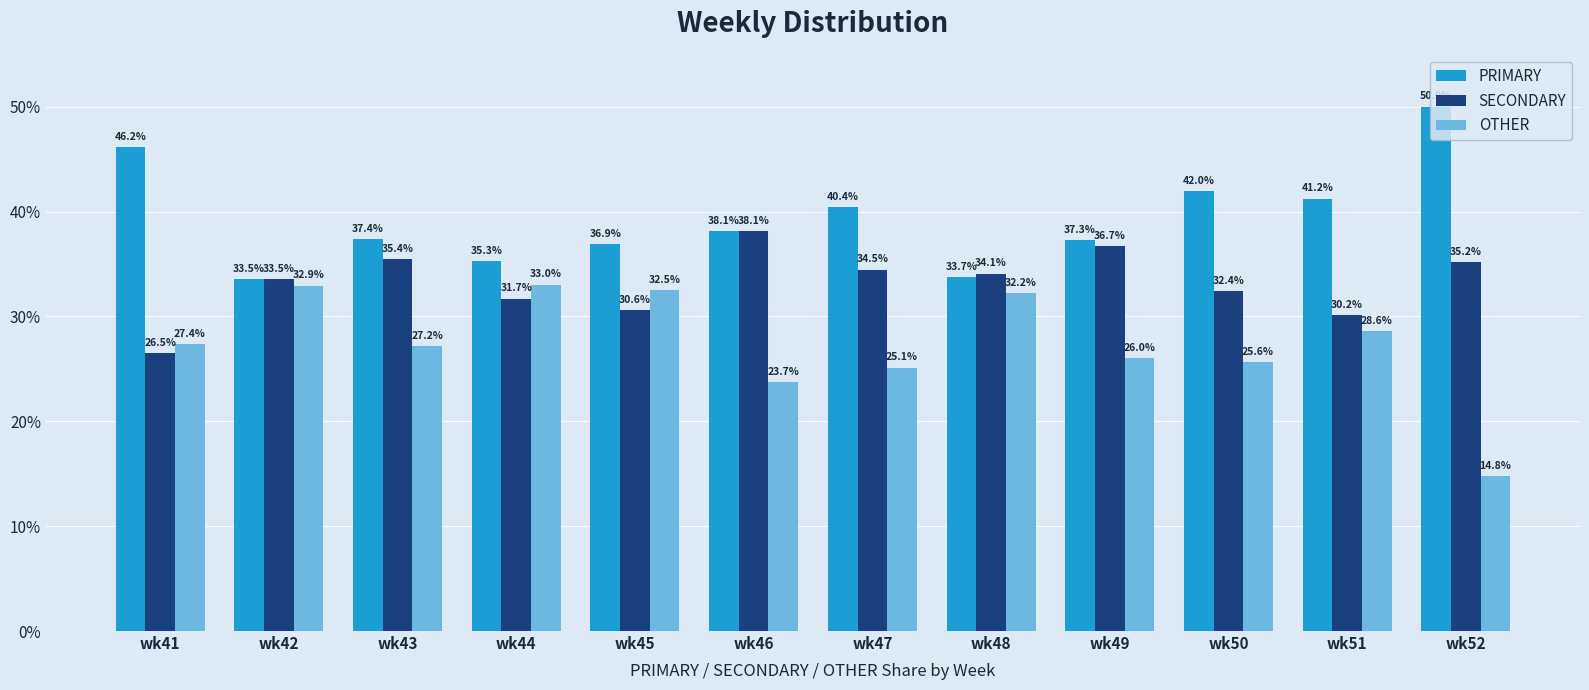

Between wk48 and wk50, which series saw the biggest shift?

PRIMARY